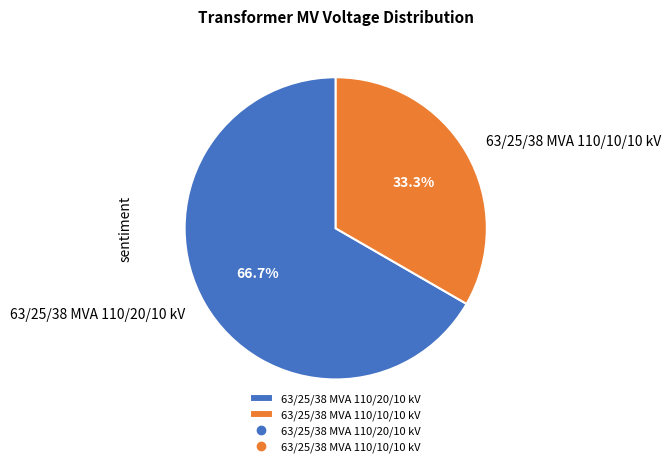

The 63/25/38 MVA 110/10/10 kV slice represents 33% of the pie. True or false?

True